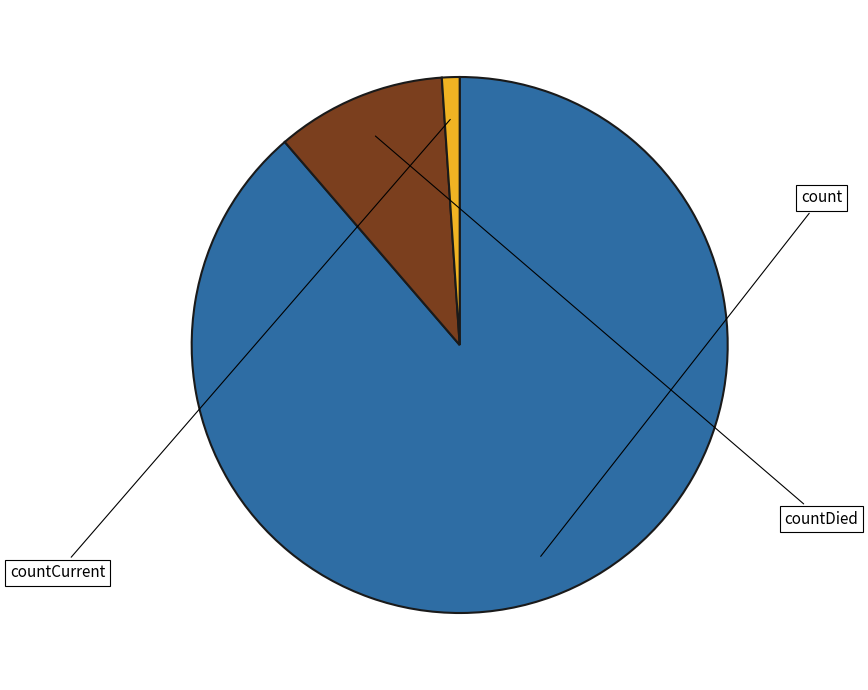

Rank the categories by value from highest to lowest.

count, countDied, countCurrent